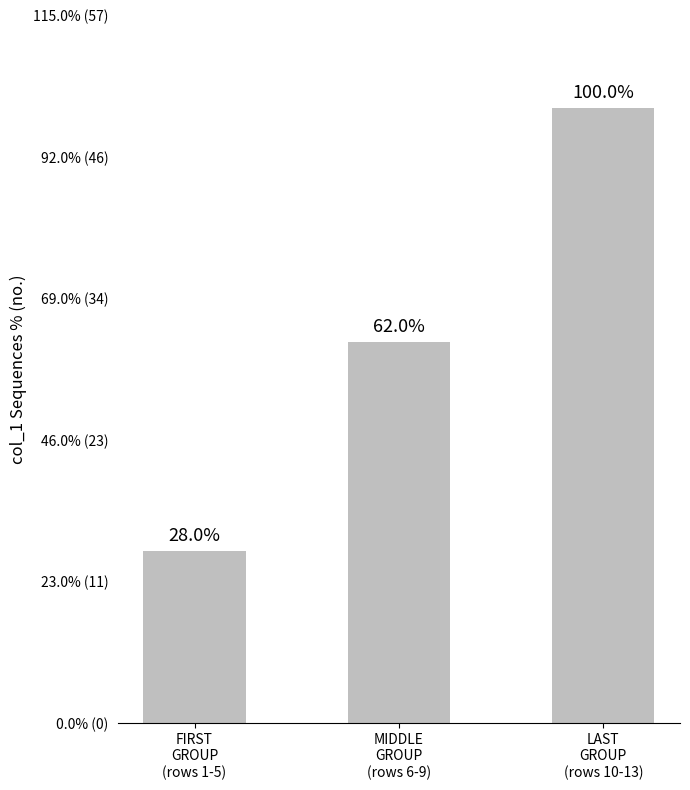

Reading left to right, list all the values displayed in this chart.

FIRST
GROUP
(rows 1-5)=14	MIDDLE
GROUP
(rows 6-9)=31	LAST
GROUP
(rows 10-13)=50